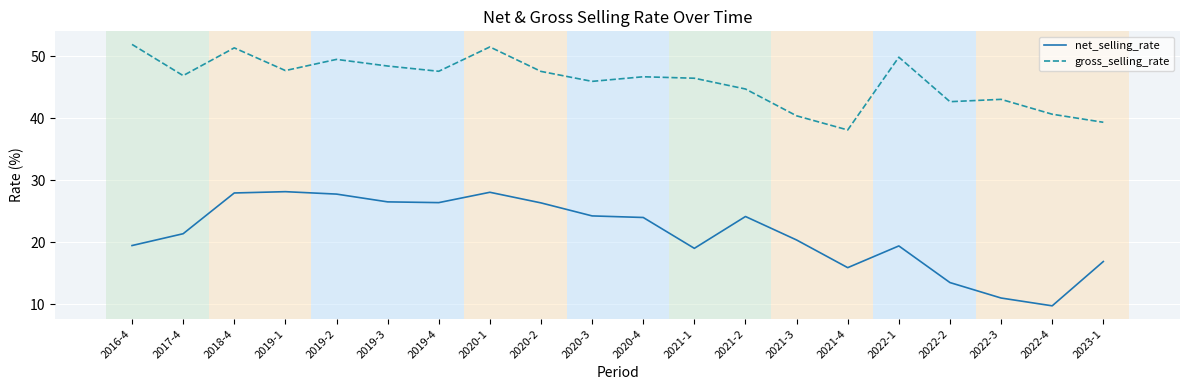

How many values in the net_selling_rate series exceed 23?

10